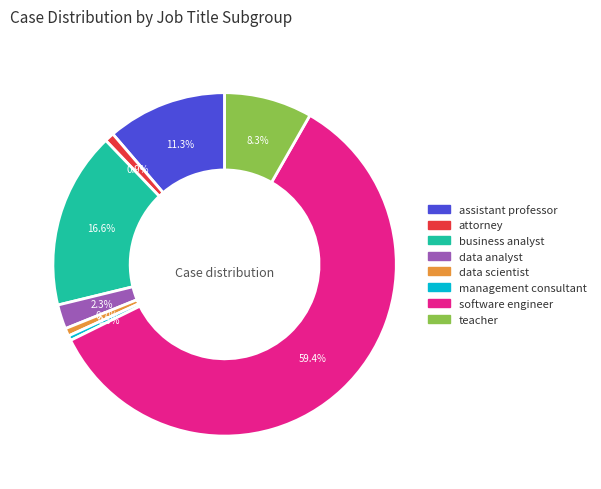

Is management consultant the majority of the pie?

No